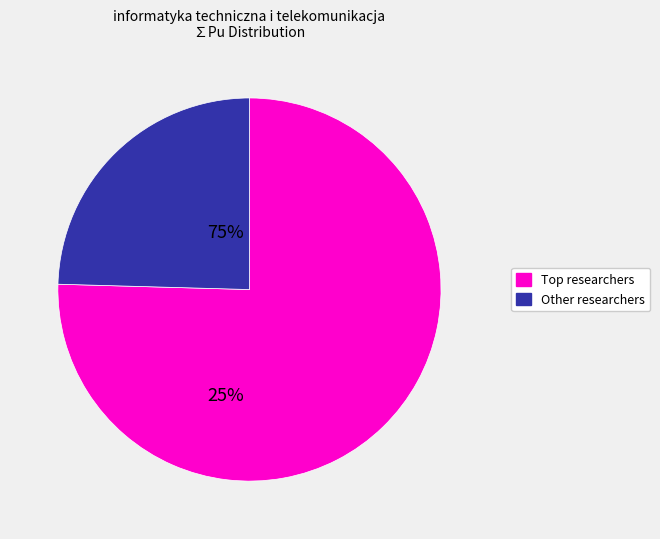

How many segments does this pie chart have?

2